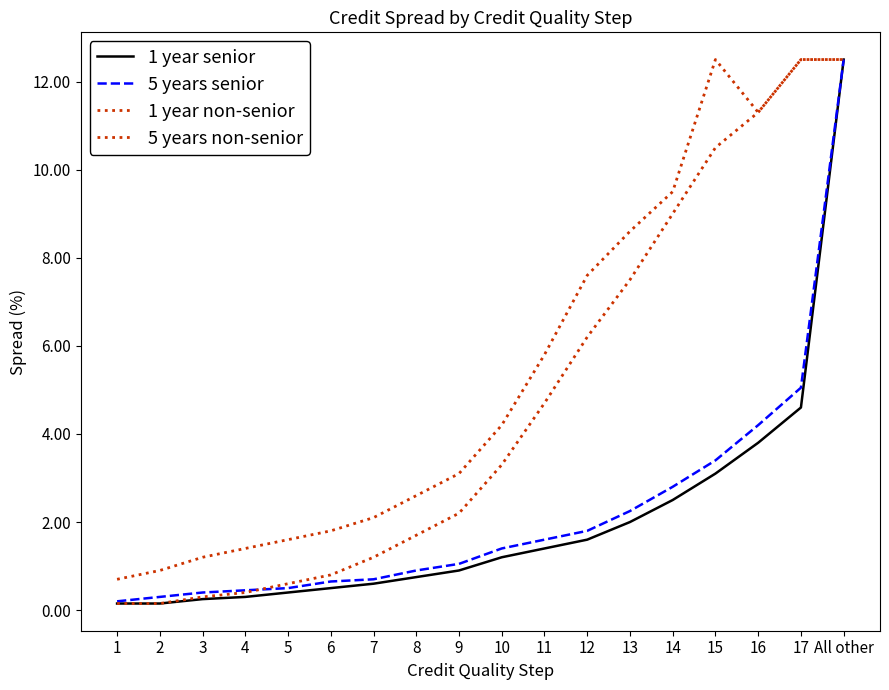

What is the total value across all series at 6?

3.8